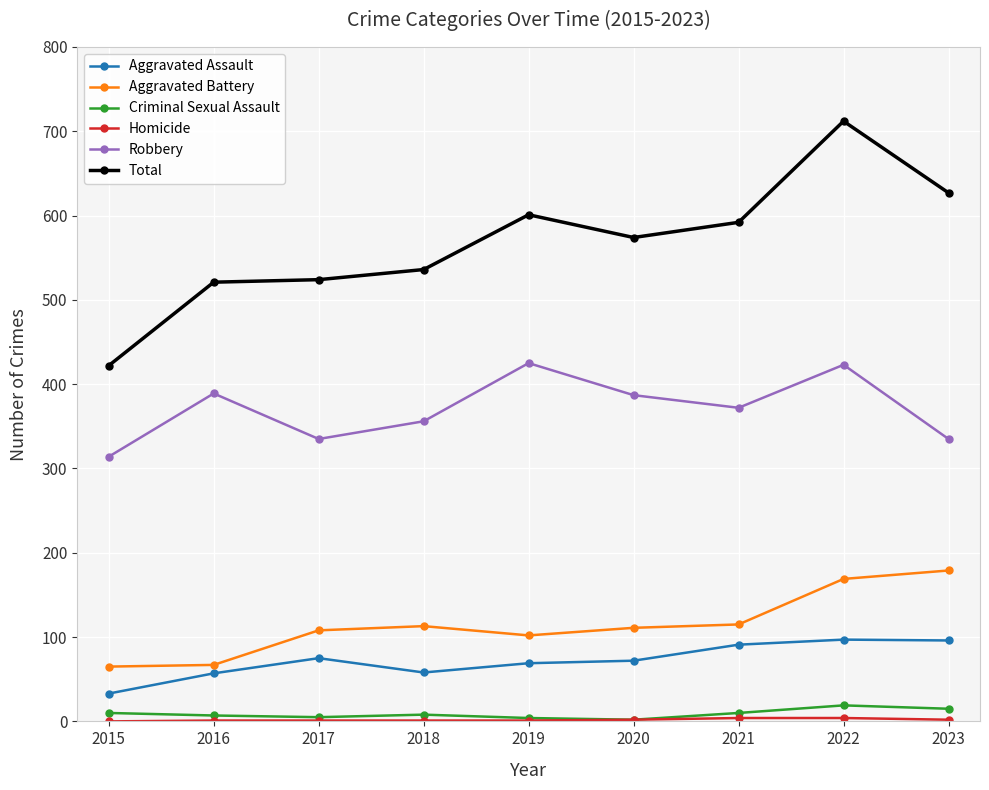

How many lines are shown in the chart?

6